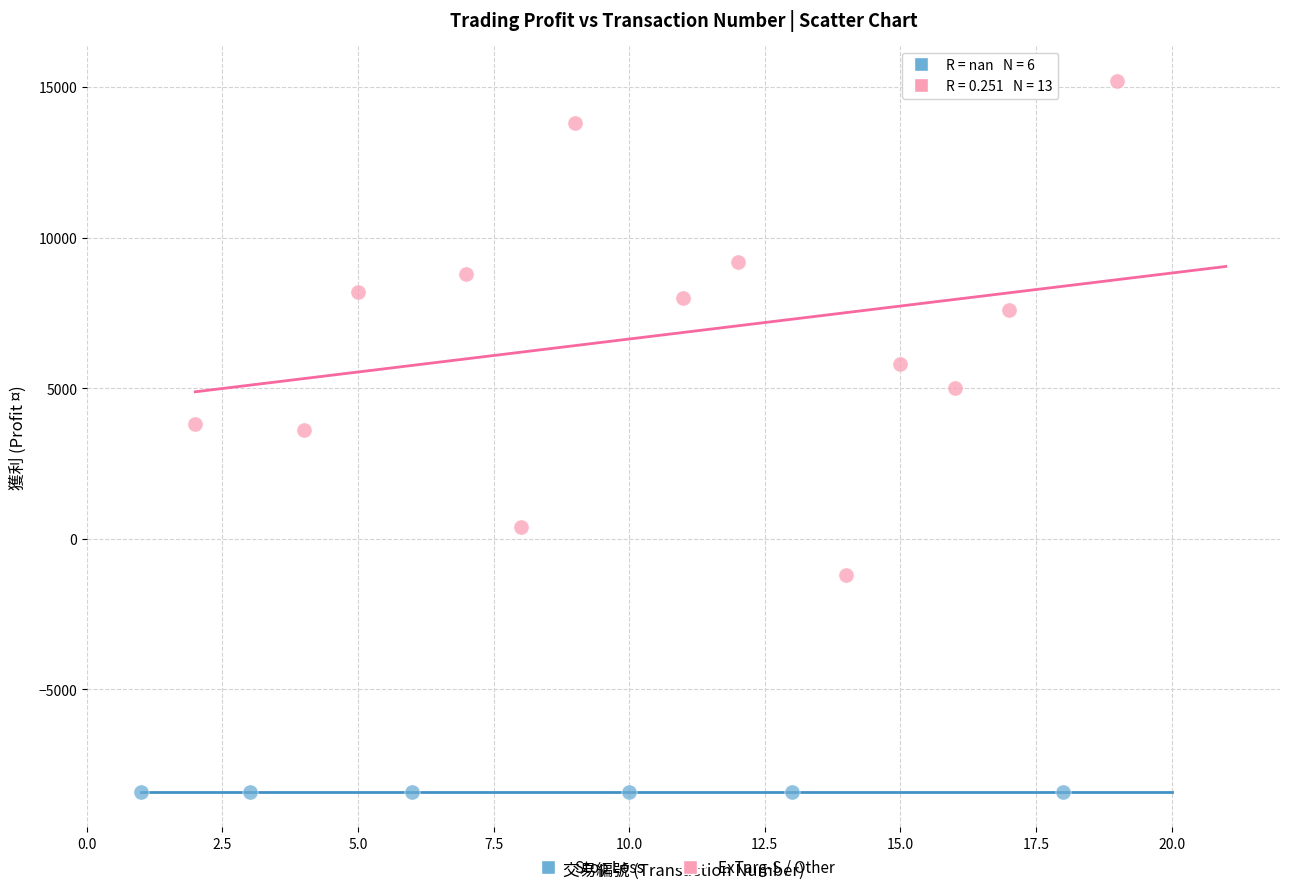

Which series reaches the maximum Y coordinate?

ExTarg-S / Other